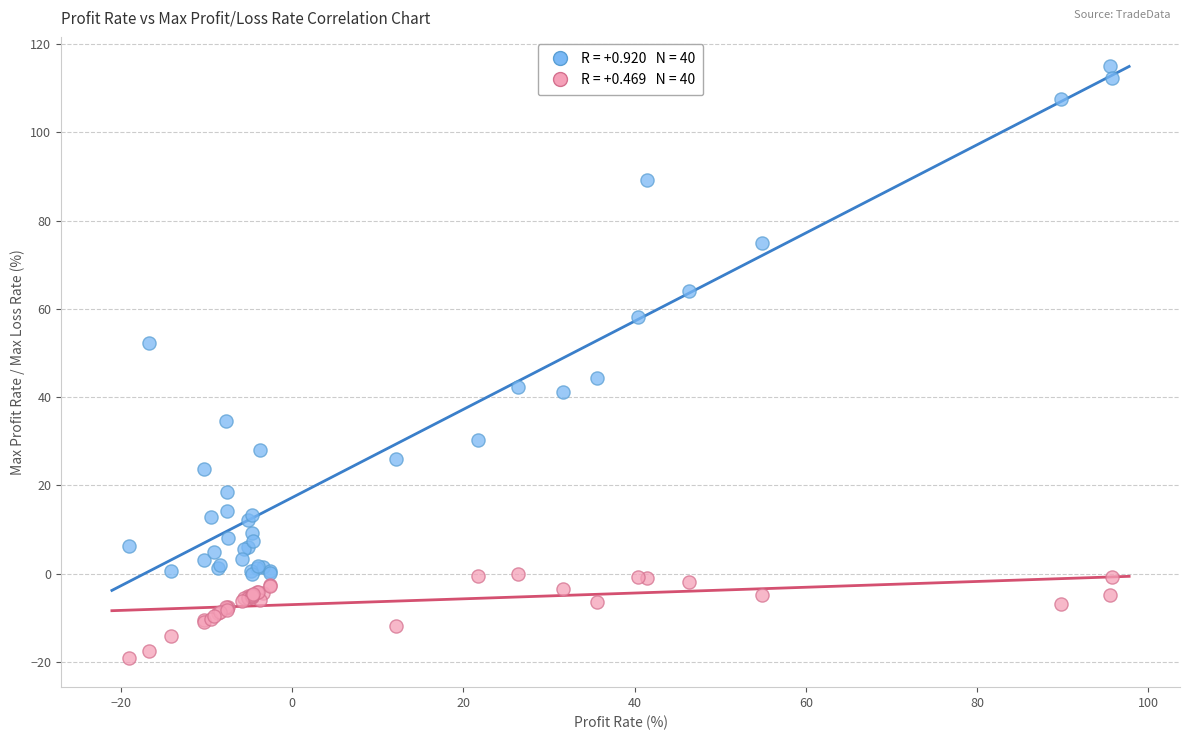

Across all series, what Y value is closest to 47?

44.3